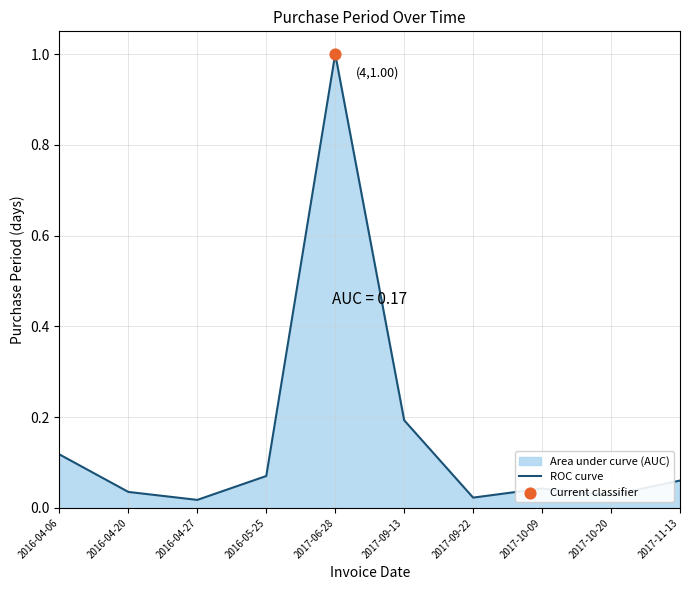

Between 2017-09-13 and 2016-04-20, which is larger?

2017-09-13